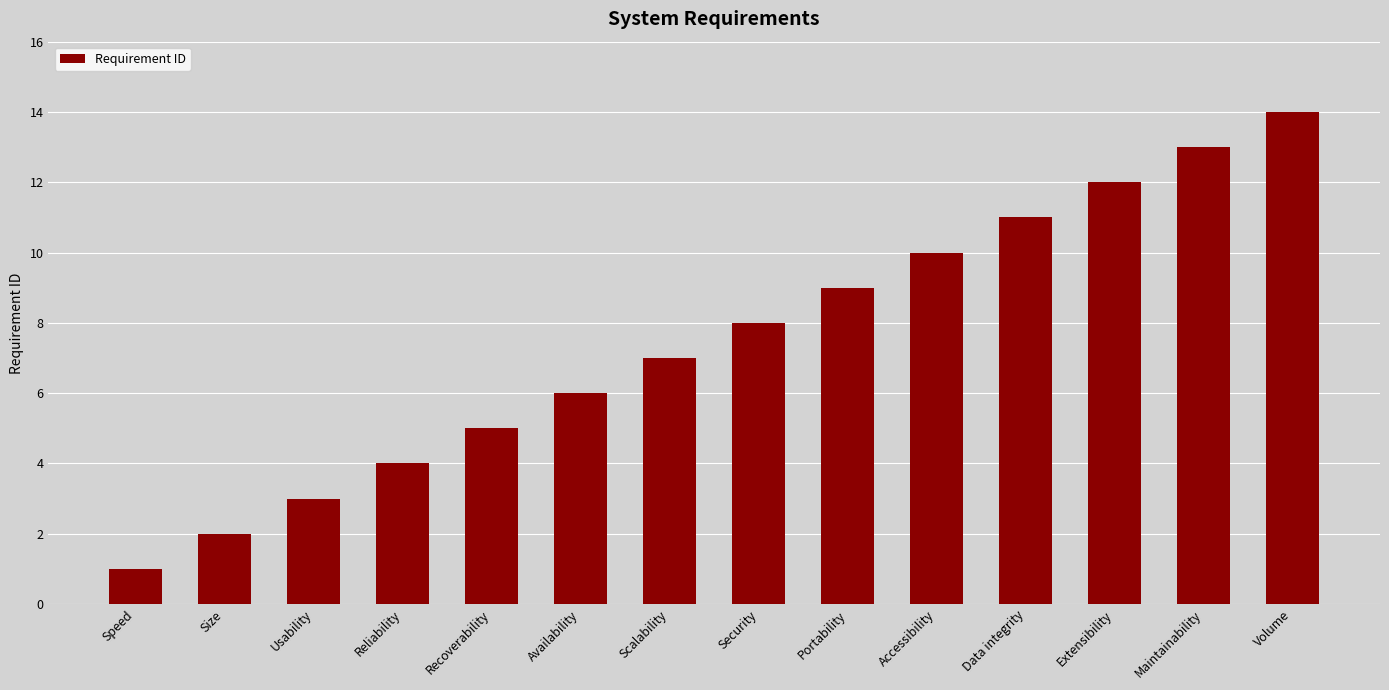

What is the difference between the values at Scalability and Speed?

6